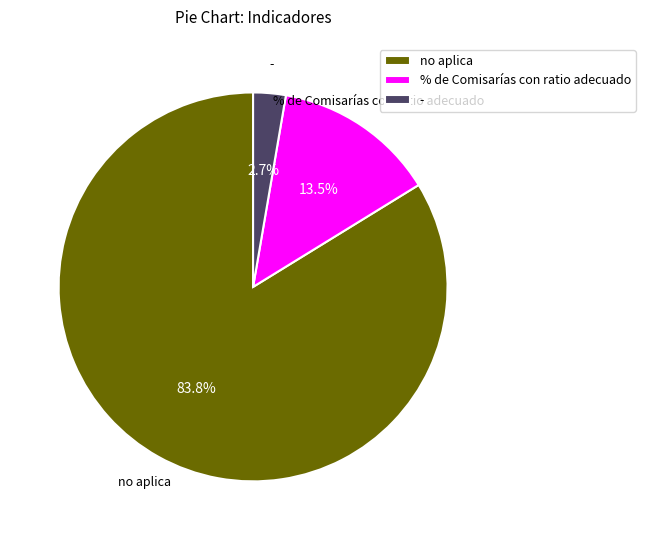

How many segments does this pie chart have?

3